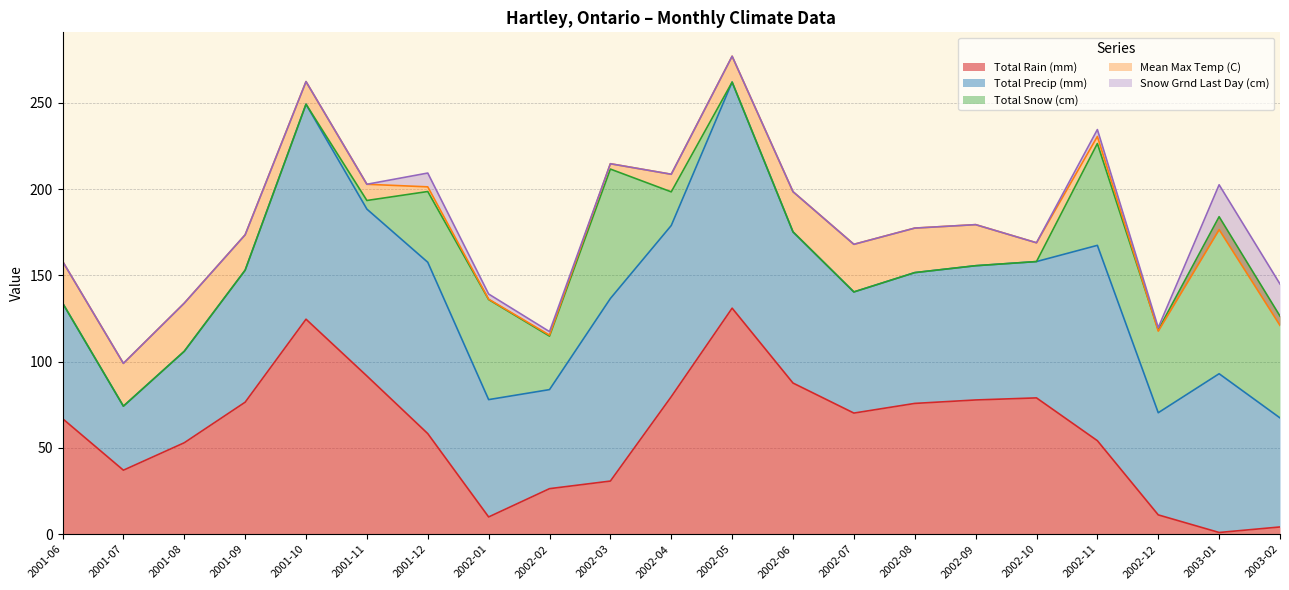

Between 2002-03 and 2001-11, which is larger?

2001-11